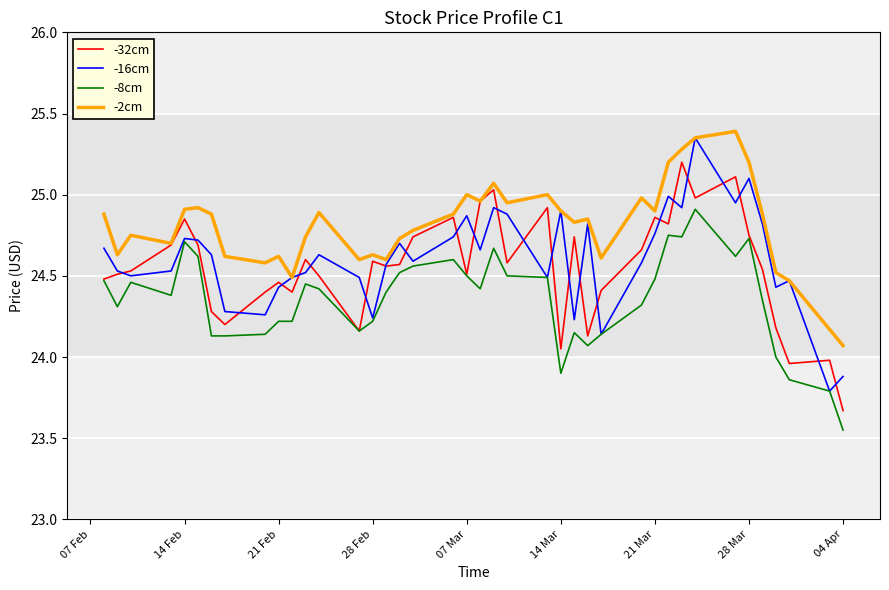

Which series has the largest total across all categories?

-2cm